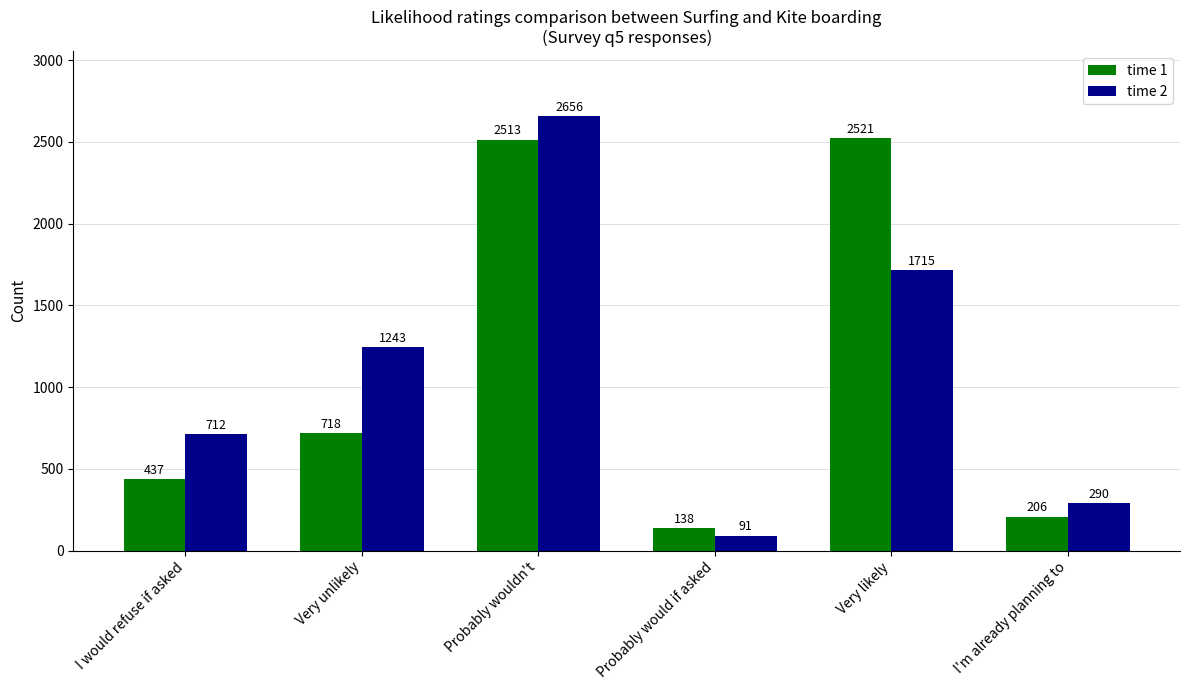

Are the bars horizontal?

No